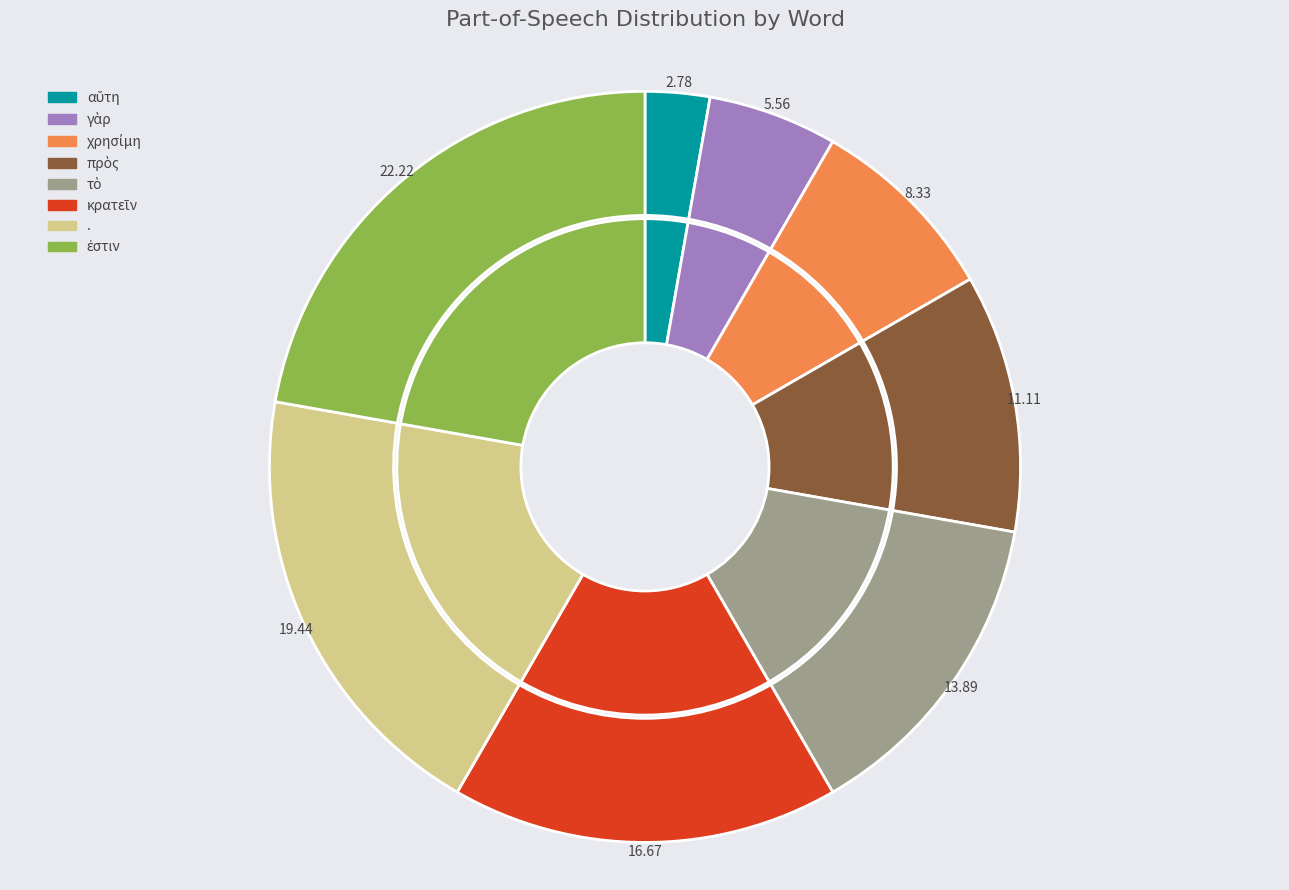

The πρὸς slice represents 11% of the pie. True or false?

True